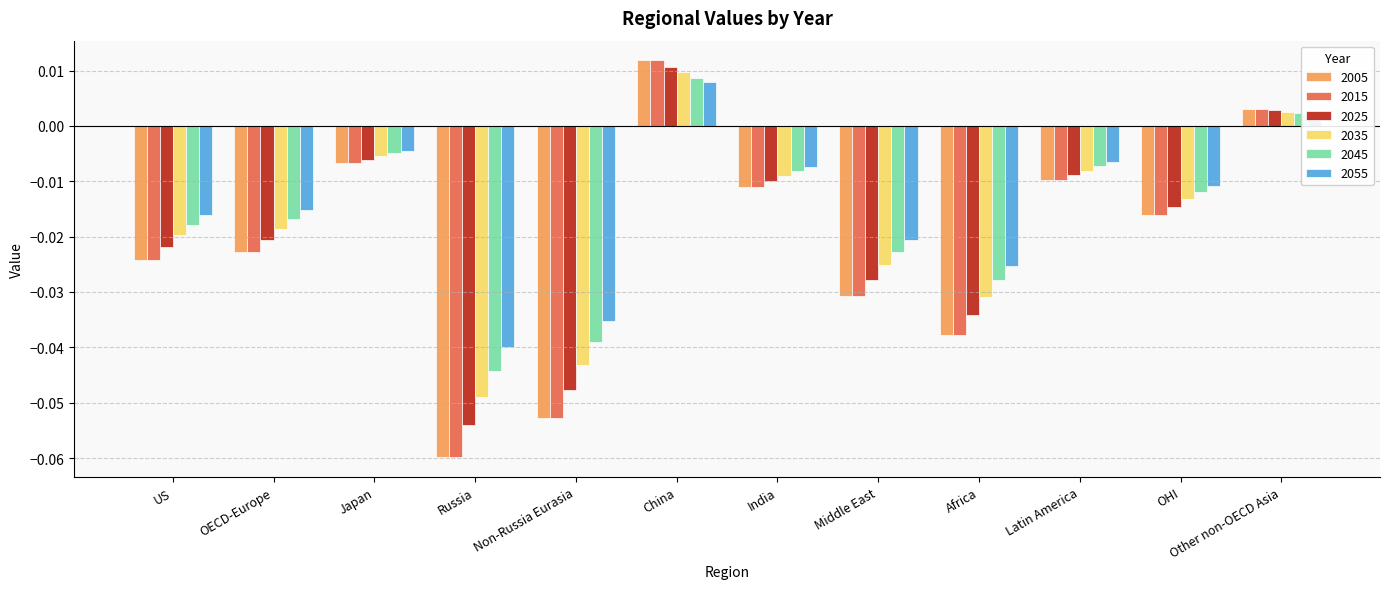

At which label is 2035 closest to 0?

Other non-OECD Asia